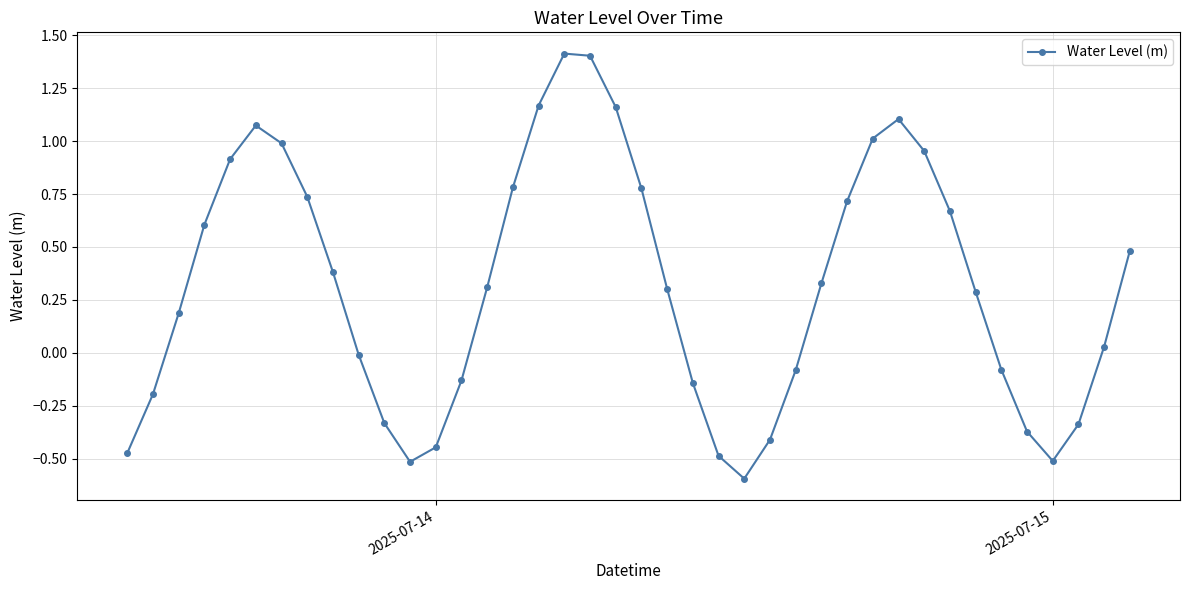

What is the sum of all values?

12.7